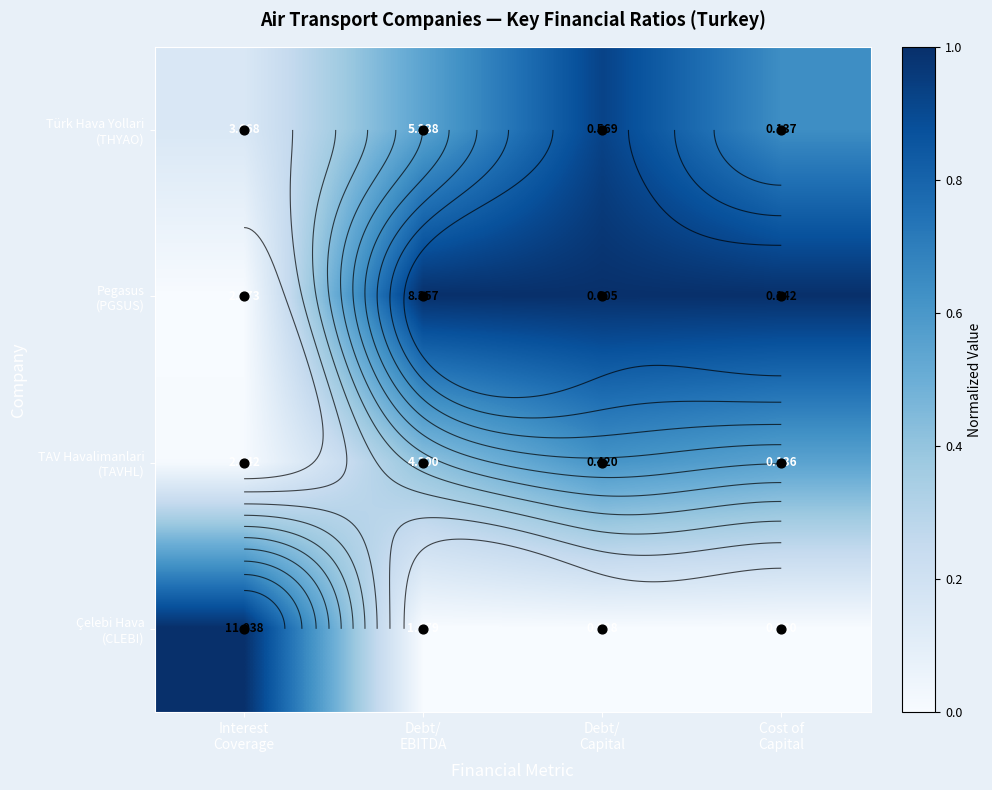

List the series in order of their overall mean, highest first.

Pegasus (PGSUS), Türk Hava Yollari (THYAO), TAV Havalimanlari (TAVHL), Çelebi Hava (CLEBI)